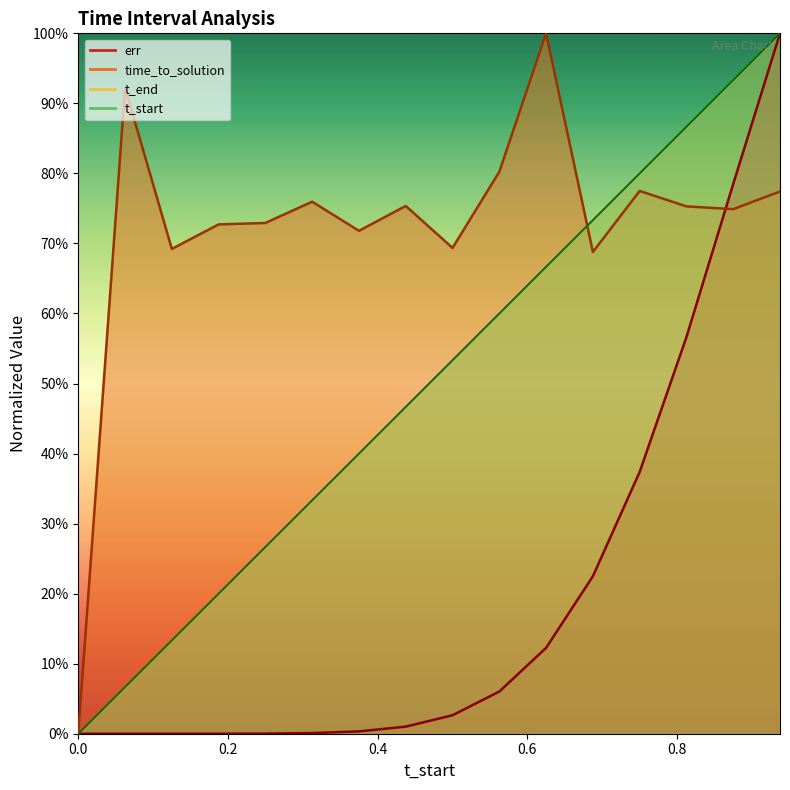

Is it true that t_end equals 0.5 at 0.4375?

True